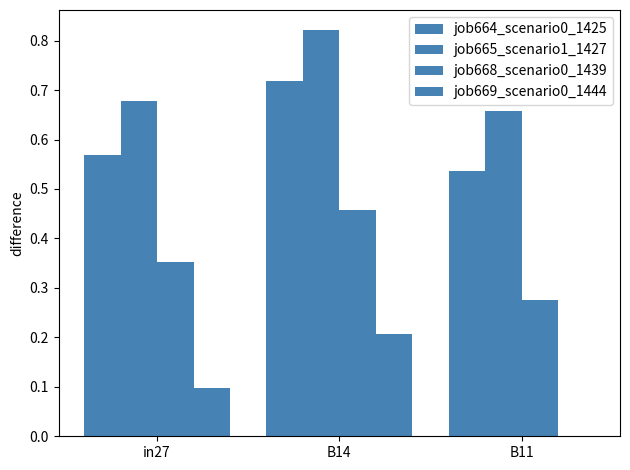

How many values in job669_scenario0_1444 are above zero?

2